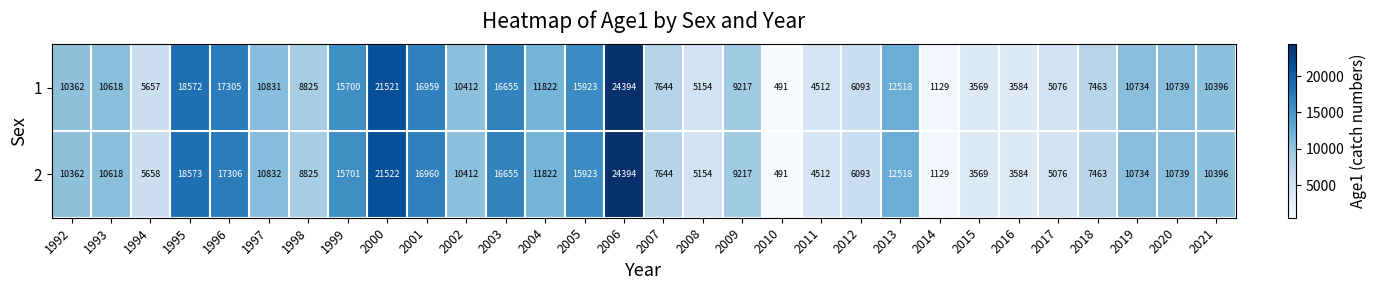

What is the approximate value of 2 at 1994?

5658